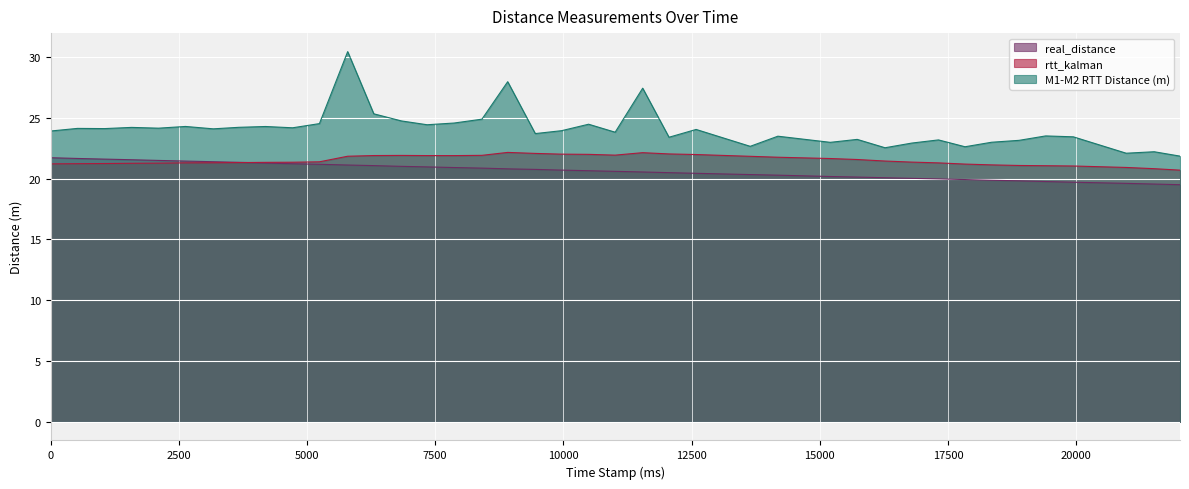

Reading right to left, what are all the values shown in this chart?

real_distance: 19.5	19.5	19.6	19.7	19.8	19.8	19.9	19.9	20.0	20.0	20.1	20.1	20.2	20.3	20.3	20.4	20.5	20.5	20.6	20.6	20.7	20.8	20.8	20.9	20.9	21.0	21.0	21.1	21.1	21.2	21.2	21.3	21.3	21.4	21.4	21.5	21.5	21.6	21.7	21.7
rtt_kalman: 20.7	20.8	20.9	21.0	21.1	21.1	21.1	21.2	21.3	21.4	21.4	21.6	21.6	21.8	21.8	22.0	22.0	22.1	21.9	22.0	22.0	22.1	22.1	21.9	21.9	21.9	21.9	21.9	21.8	21.4	21.3	21.3	21.3	21.3	21.3	21.3	21.3	21.2	21.2	21.2
M1-M2 RTT Distance (m): 21.8	22.2	22.1	23.4	23.5	23.1	23.0	22.6	23.2	22.9	22.5	23.2	23.0	23.5	22.6	24.0	23.4	27.4	23.8	24.5	23.9	23.7	28.0	24.9	24.6	24.4	24.7	25.3	30.4	24.5	24.2	24.3	24.2	24.1	24.3	24.1	24.2	24.1	24.1	23.9